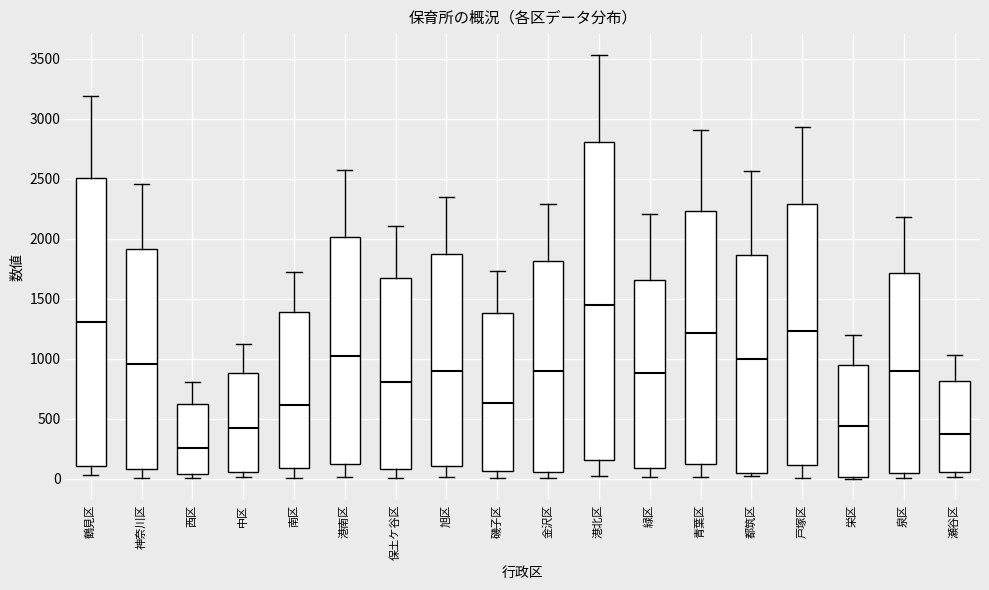

Where does the median line of the box for 都筑区 sit on the y-axis? The values are not printed on the chart, so give them approximately, as read against the axis.

1000